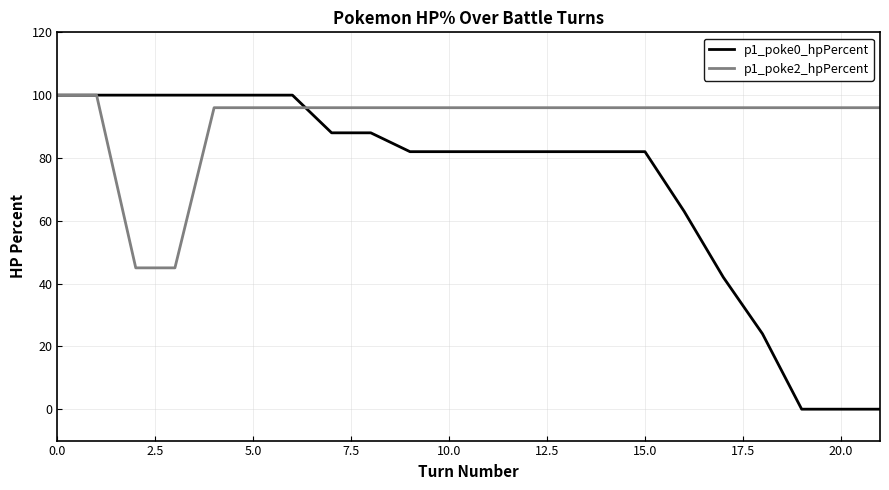

What are all the series names shown in the legend?

p1_poke0_hpPercent, p1_poke2_hpPercent